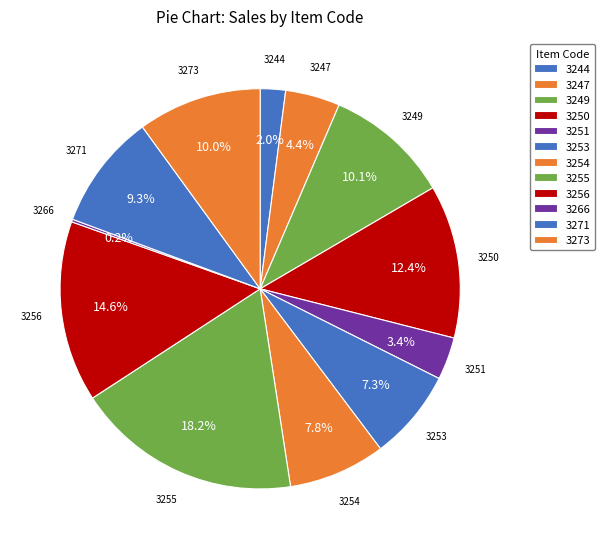

How many slices are in this pie chart?

12